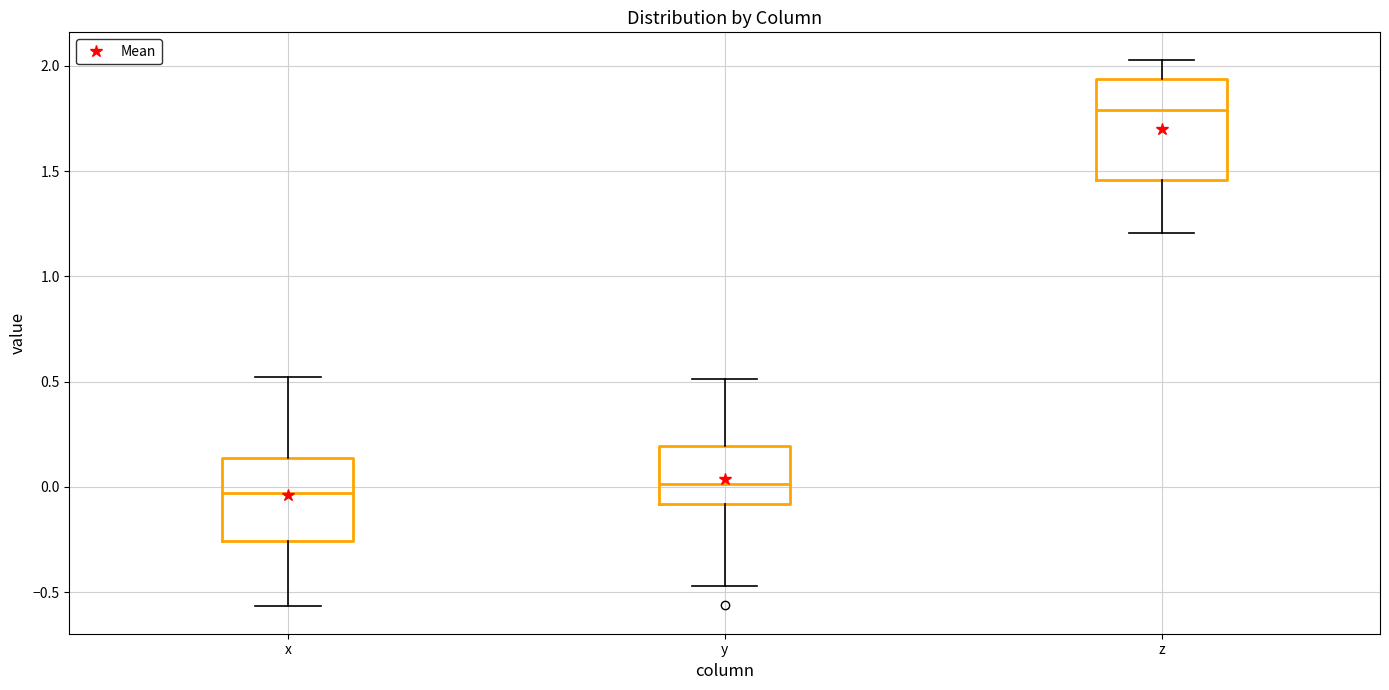

Reading left to right, transcribe this box plot: for each box, give where its median line is, the range the box spans, and where its two whiskers end, as read against the y-axis. The values are not printed on the chart, so give them approximately, as read against the axis.

x: median -0.05, box -0.25 to 0.15, whiskers -0.55 to 0.50
y: median 0.00, box -0.10 to 0.20, whiskers -0.45 to 0.50
z: median 1.80, box 1.45 to 1.95, whiskers 1.20 to 2.05